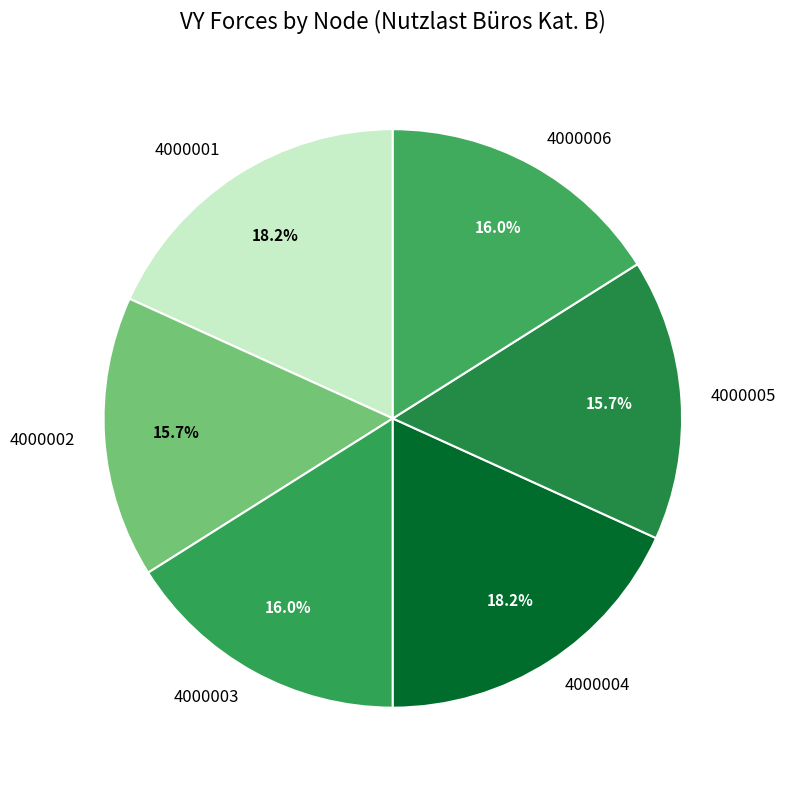

Approximately how many times larger is the value at 4000006 compared to 4000004?

0.9